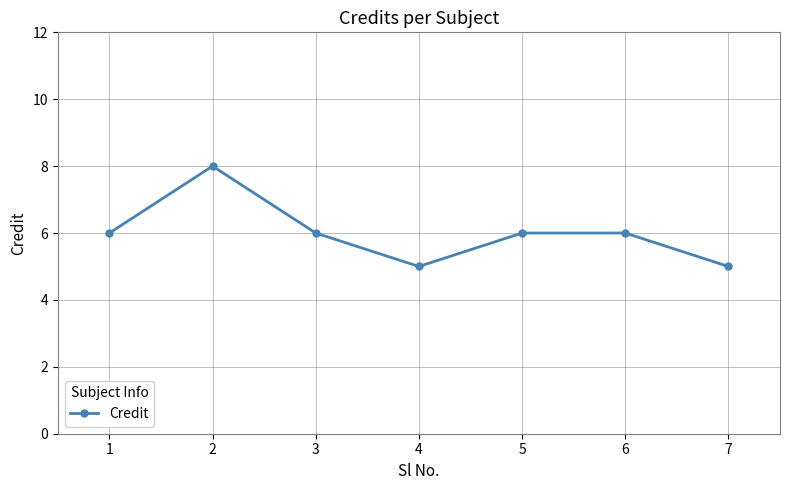

What is the minimum value shown in the chart?

5